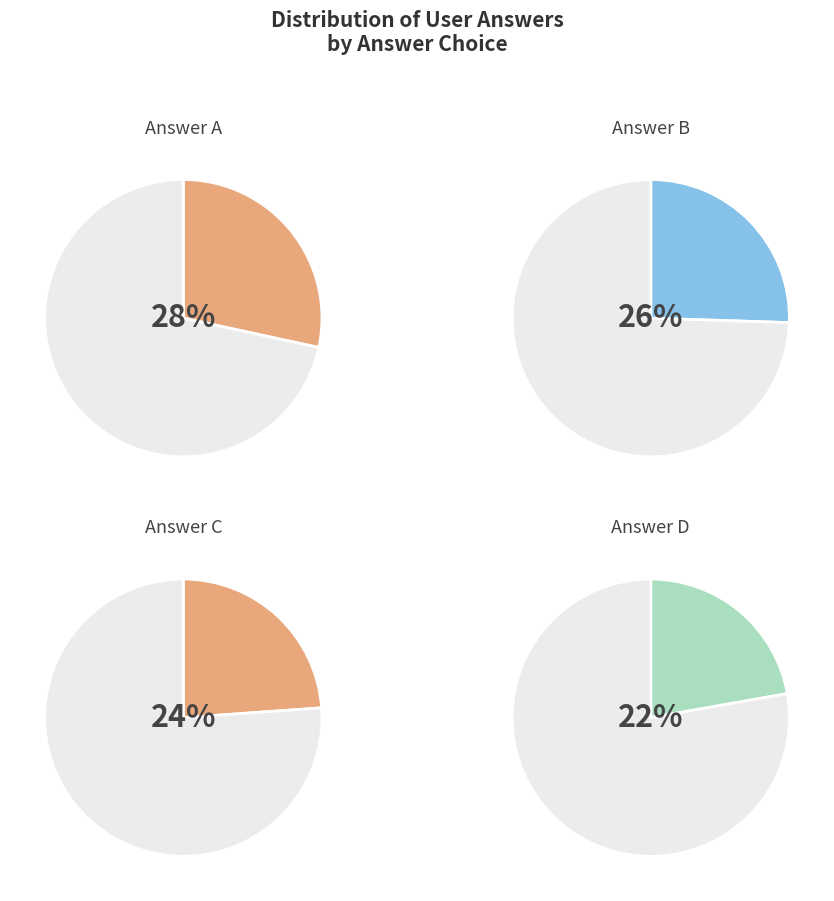

What percentage do b and d together represent?

47.7%